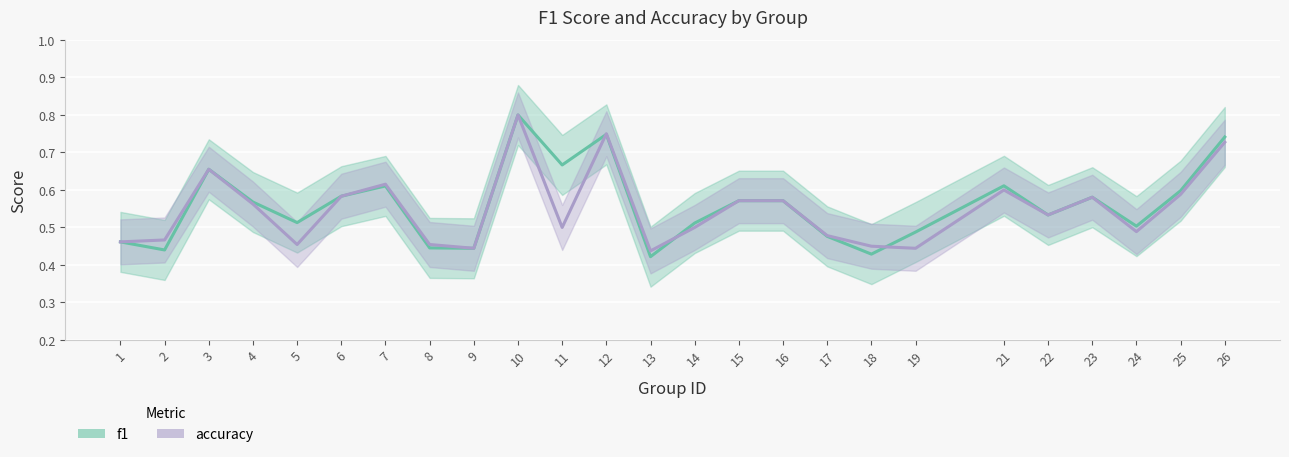

At which category does f1 reach its first local valley?

2